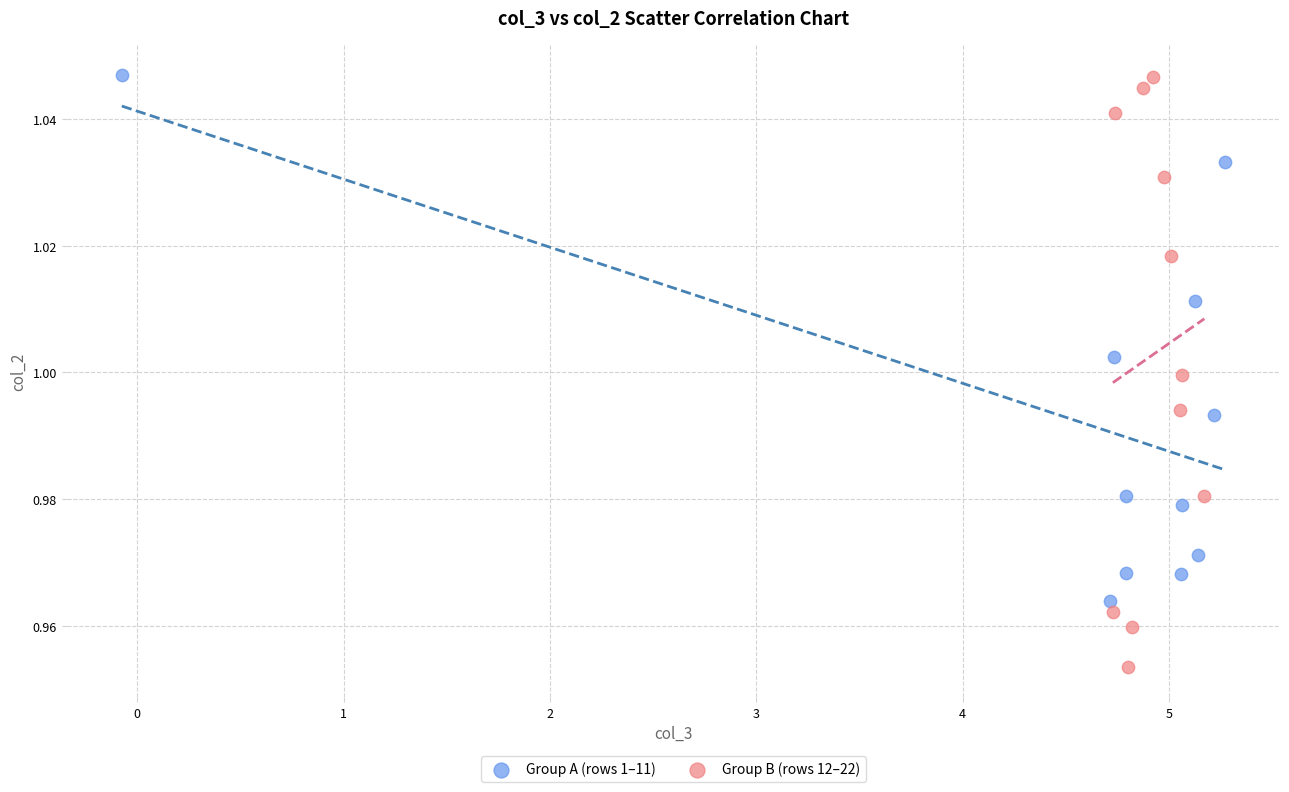

Which series has the widest spread of Y values?

Group B (rows 12–22)